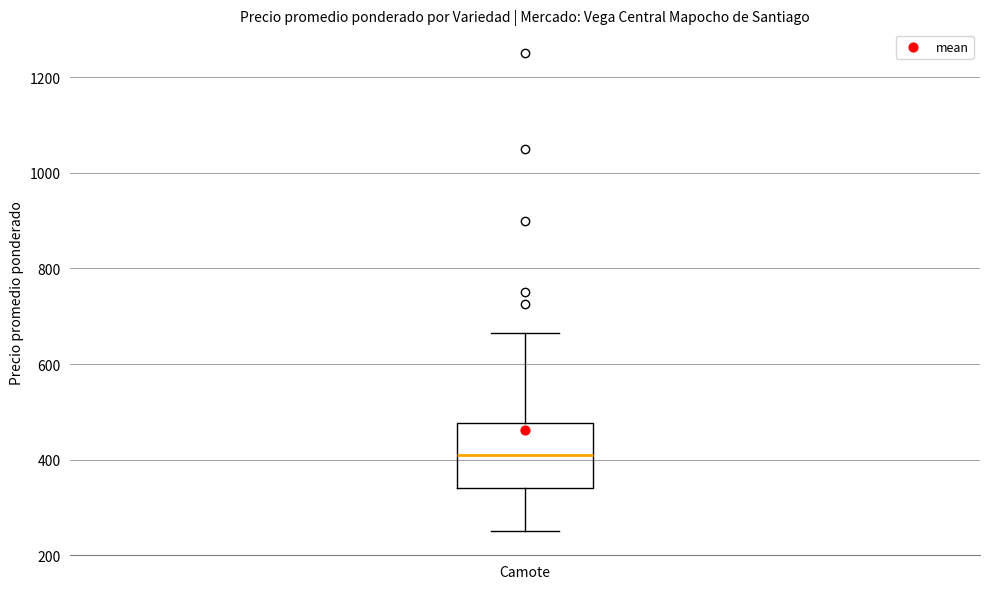

Read this box plot against the y-axis: the position of the median line, the range covered by the box, and the ends of both whiskers. The values are not printed on the chart, so give them approximately, as read against the axis.

median 420, box 340 to 480, whiskers 260 to 660